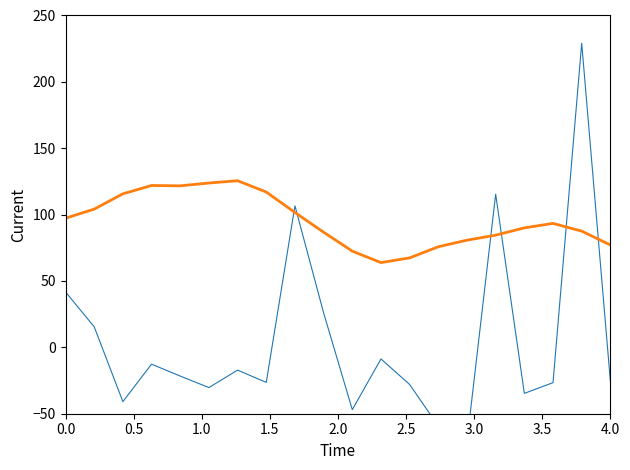

List the series in order of their peak value, highest first.

Monthly Income, Daily Rate